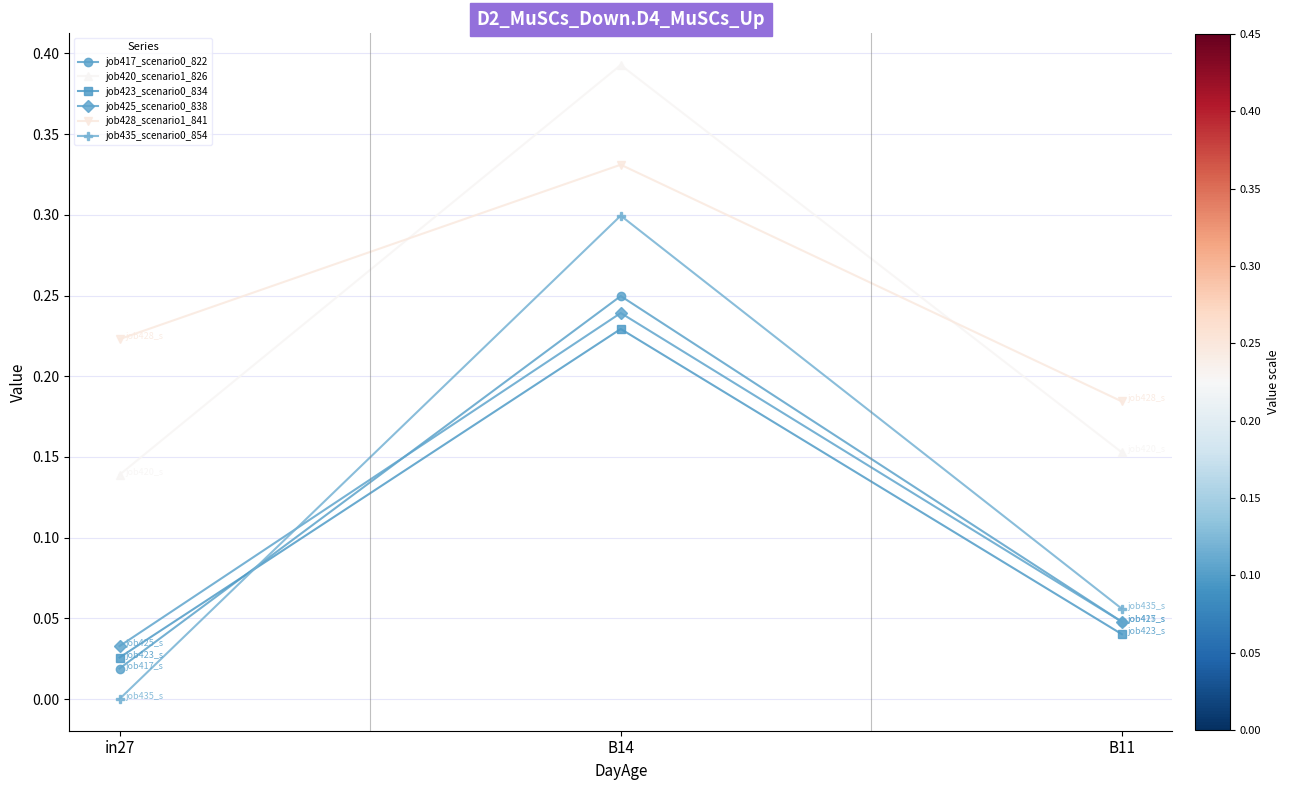

The value of job435_scenario0_854 at in27 is 0.1. True or false?

False